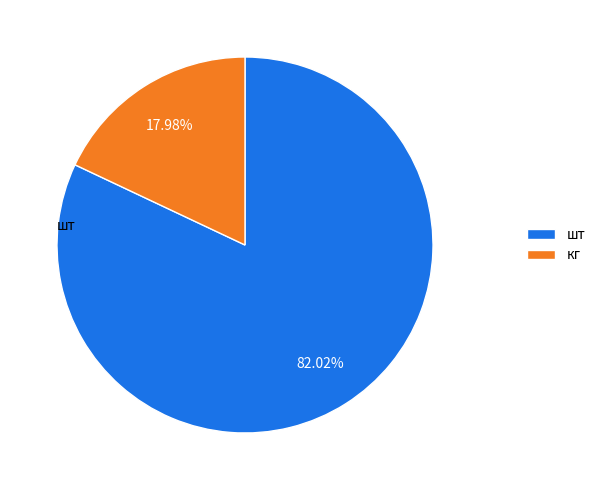

Which category has the smallest portion of the pie?

кг